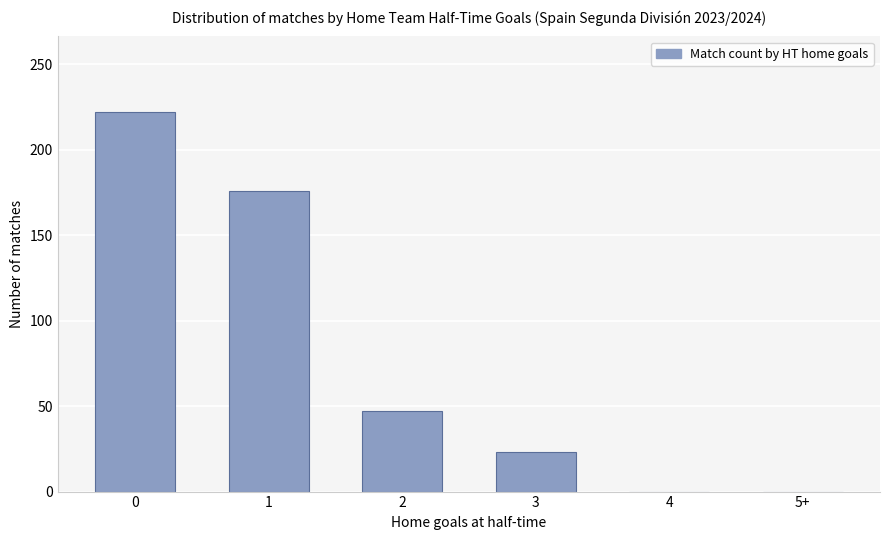

What is the change in value from 0 to 4?

-222